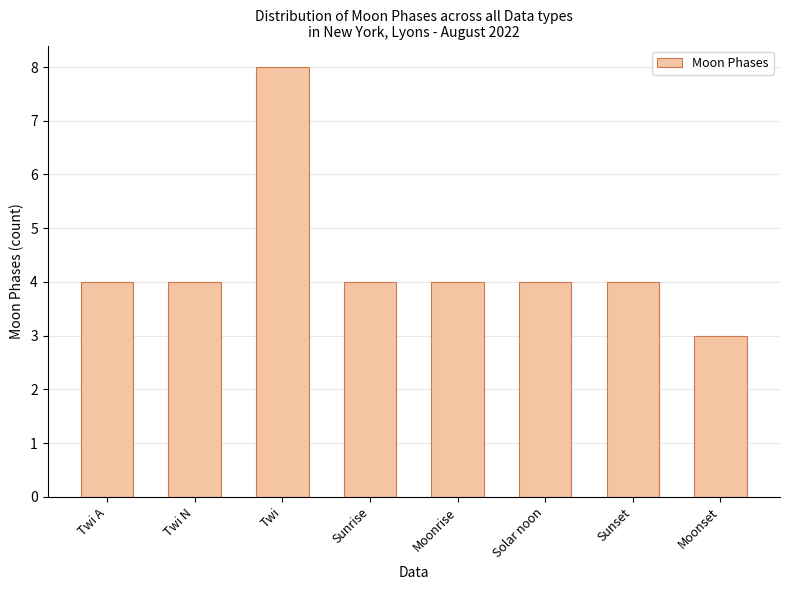

What is the label of the 8th bar from the right?

Twi A